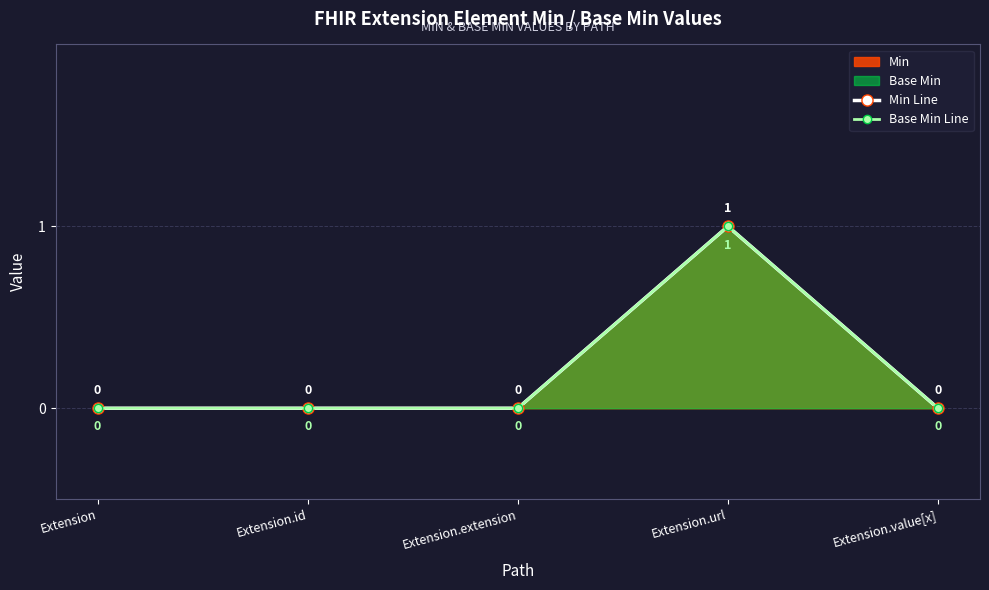

What is the sum of all Base Min Line values?

1